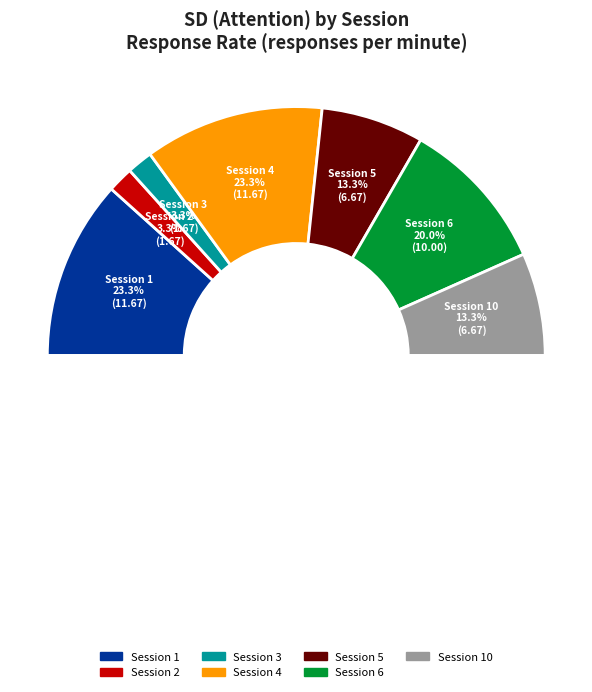

Which slice is the largest?

Session 1